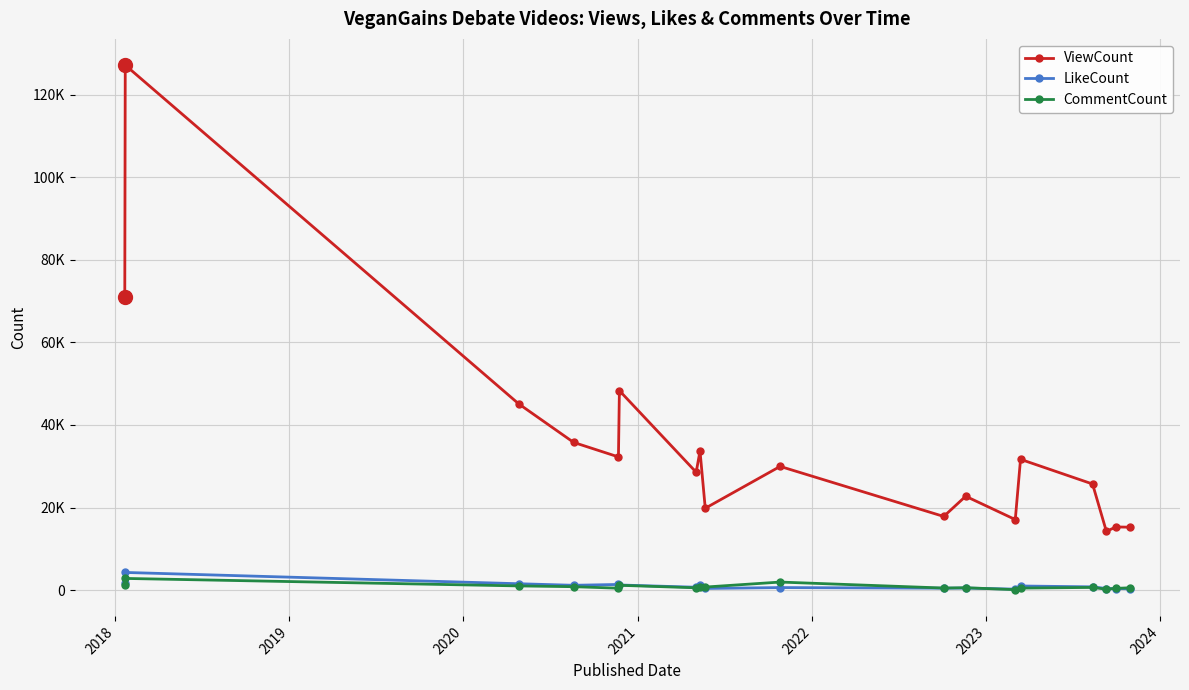

What is the average value of the LikeCount series?

1025